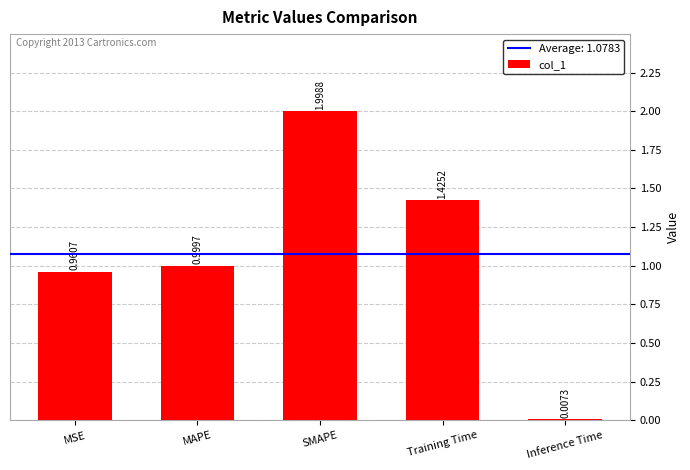

Which category has the highest value across all series?

SMAPE